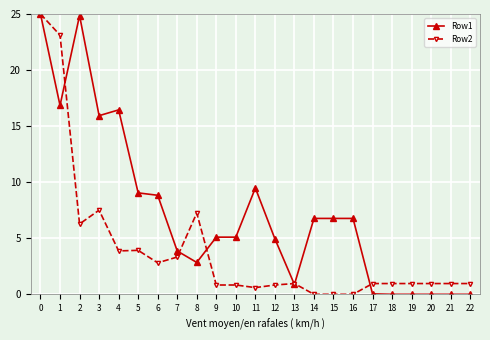

True or false: Row2 has a value of -9.4 at 14.

False